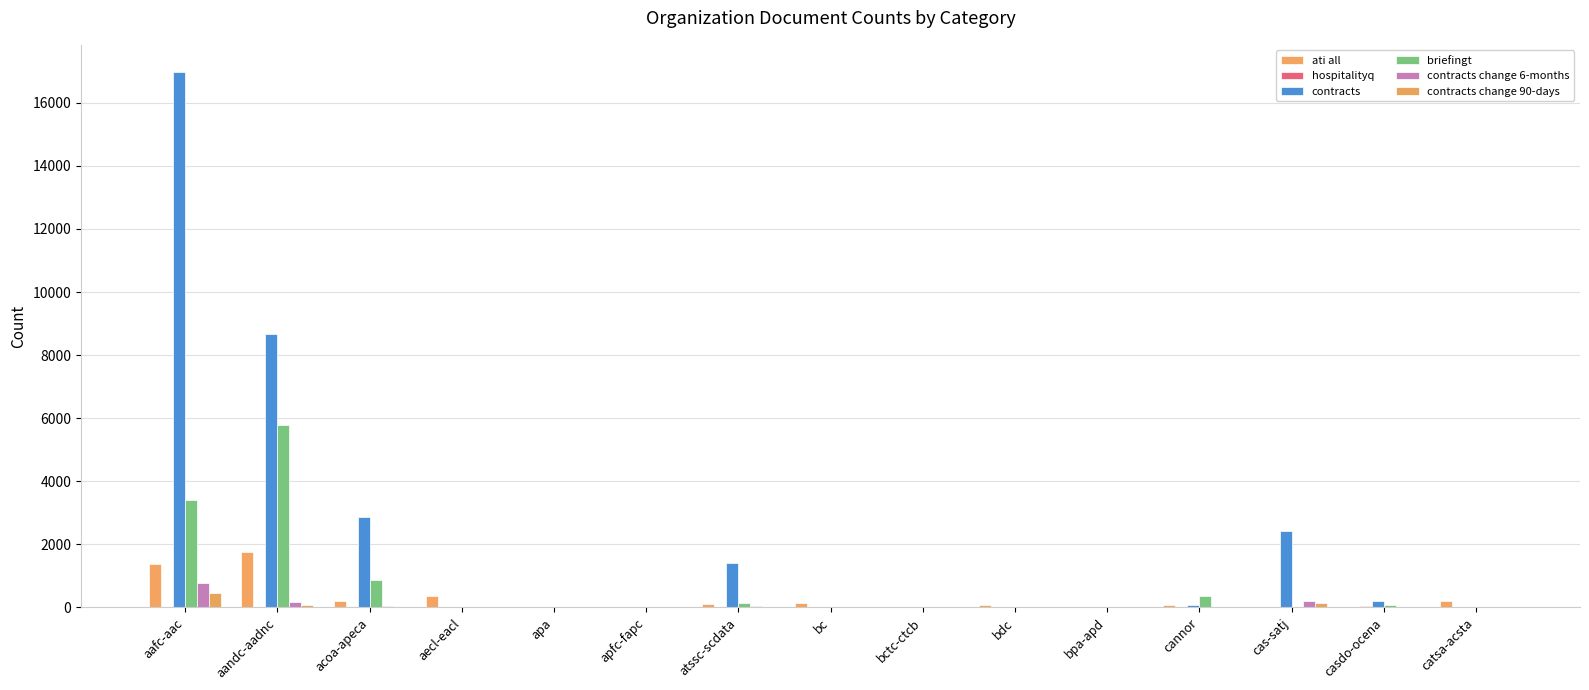

At how many categories does at least one series exceed 11161?

1